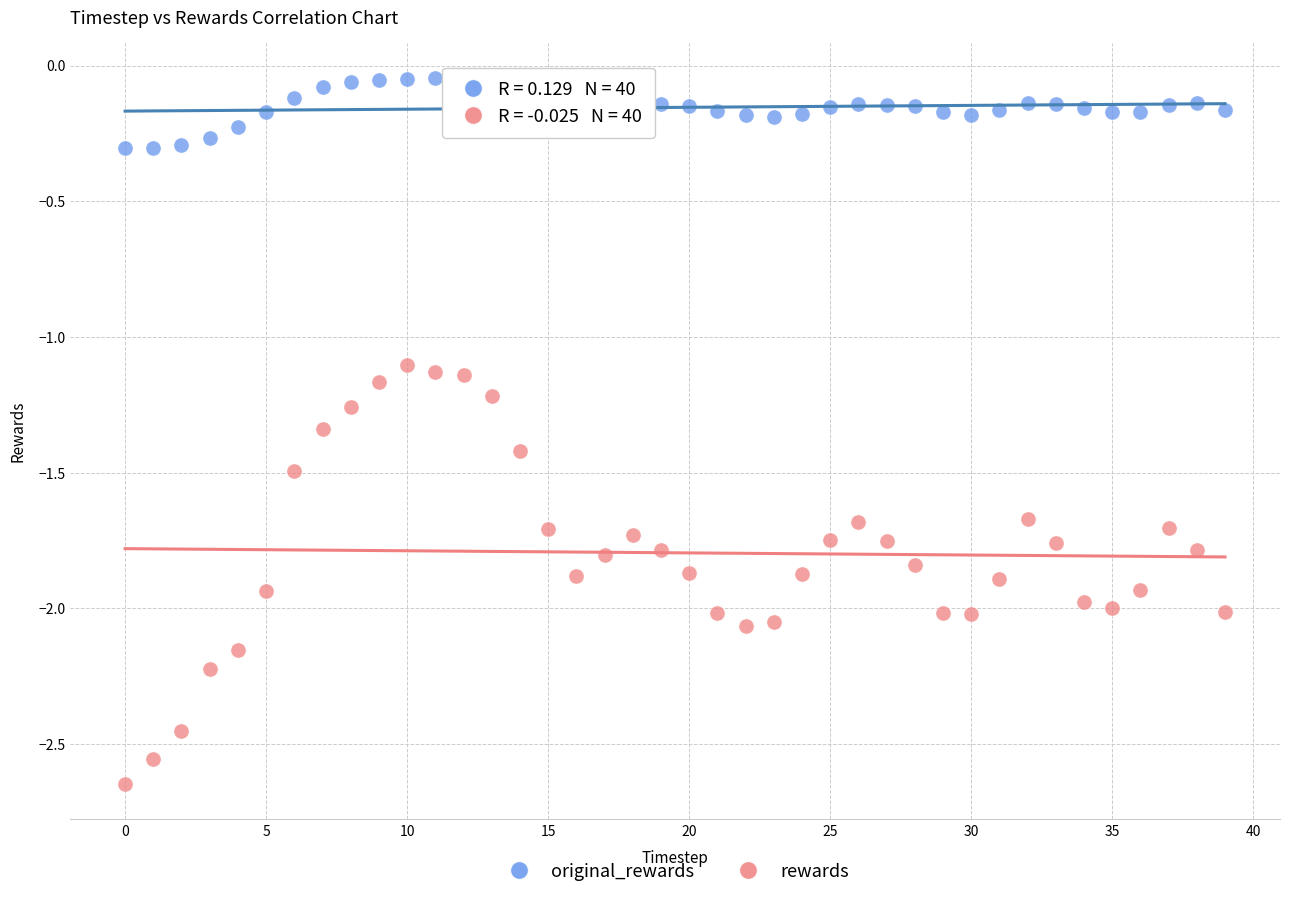

Which series reaches the minimum Y coordinate?

rewards